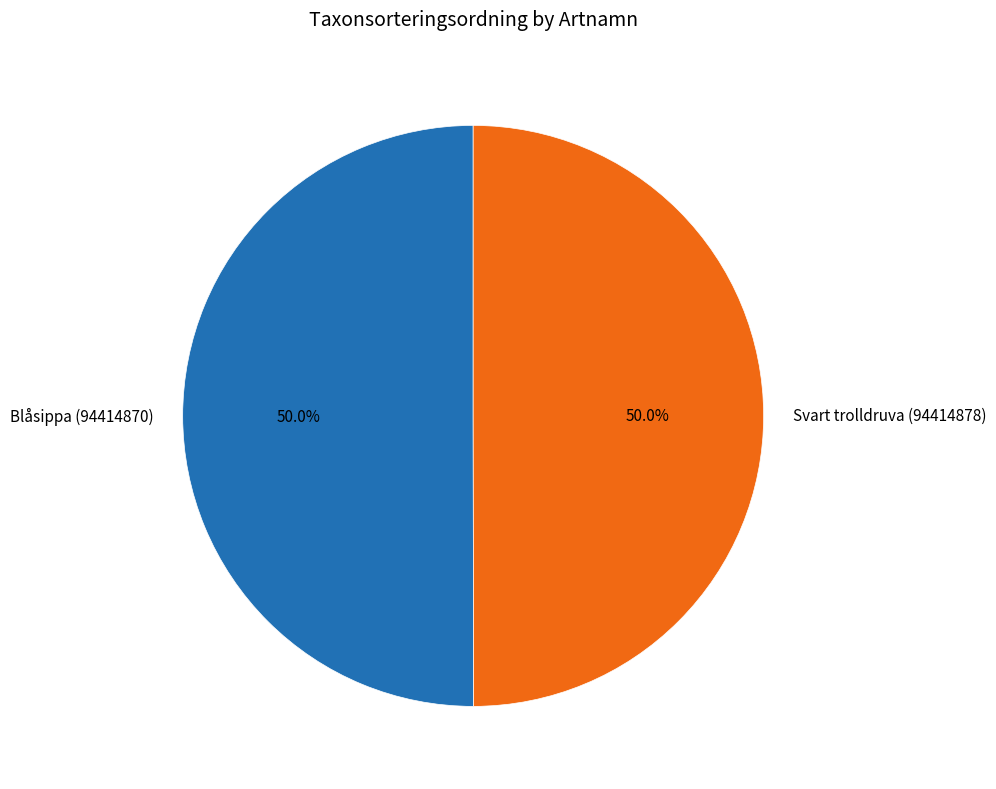

What is the ratio of the value at Blåsippa (94414870) to the value at Svart trolldruva (94414878)?

1.0